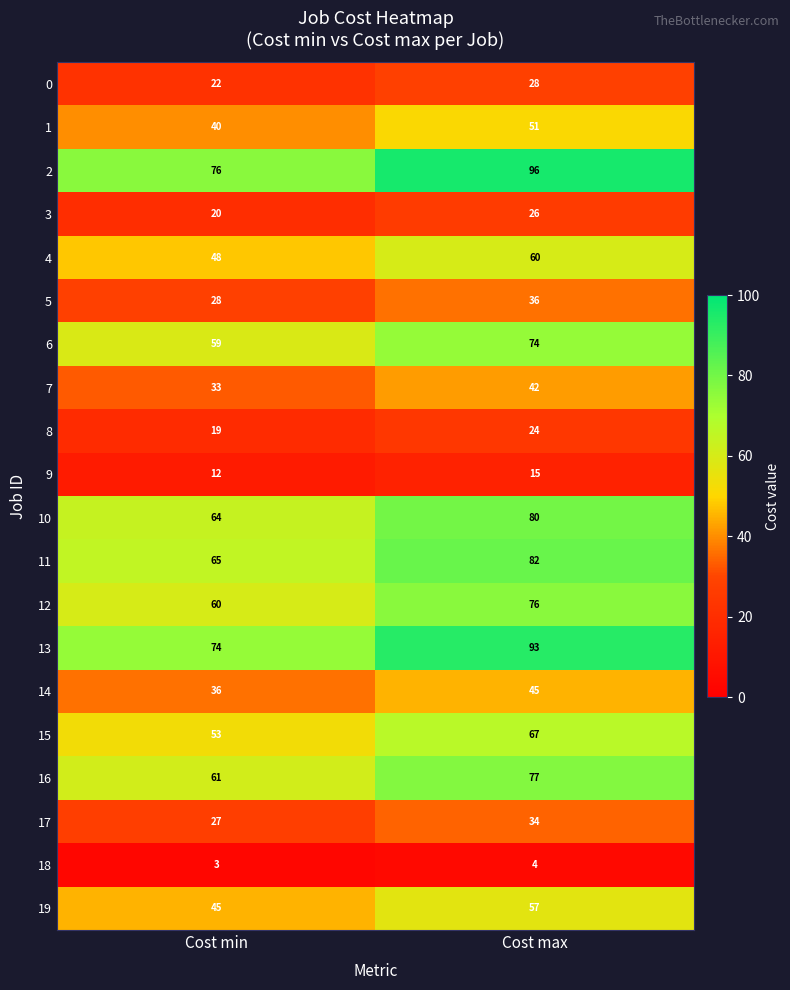

What is the difference between the highest and lowest values at Cost min?

73